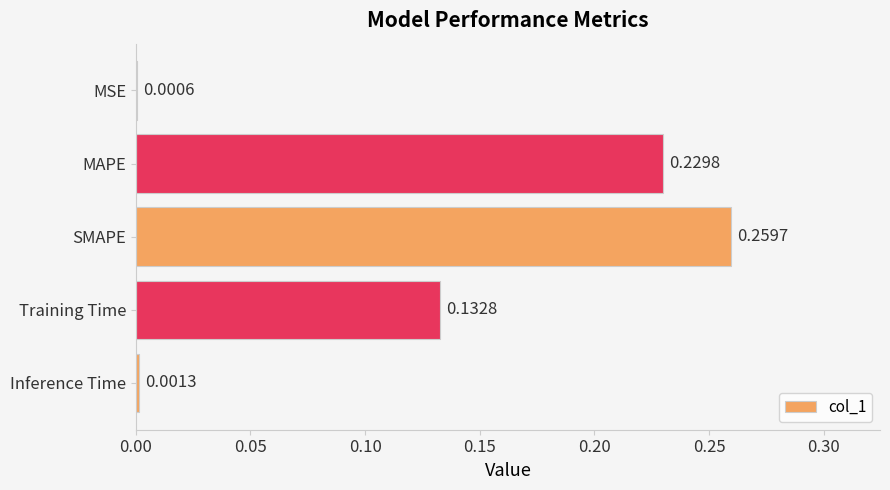

At which category does the chart reach its peak across all series?

SMAPE